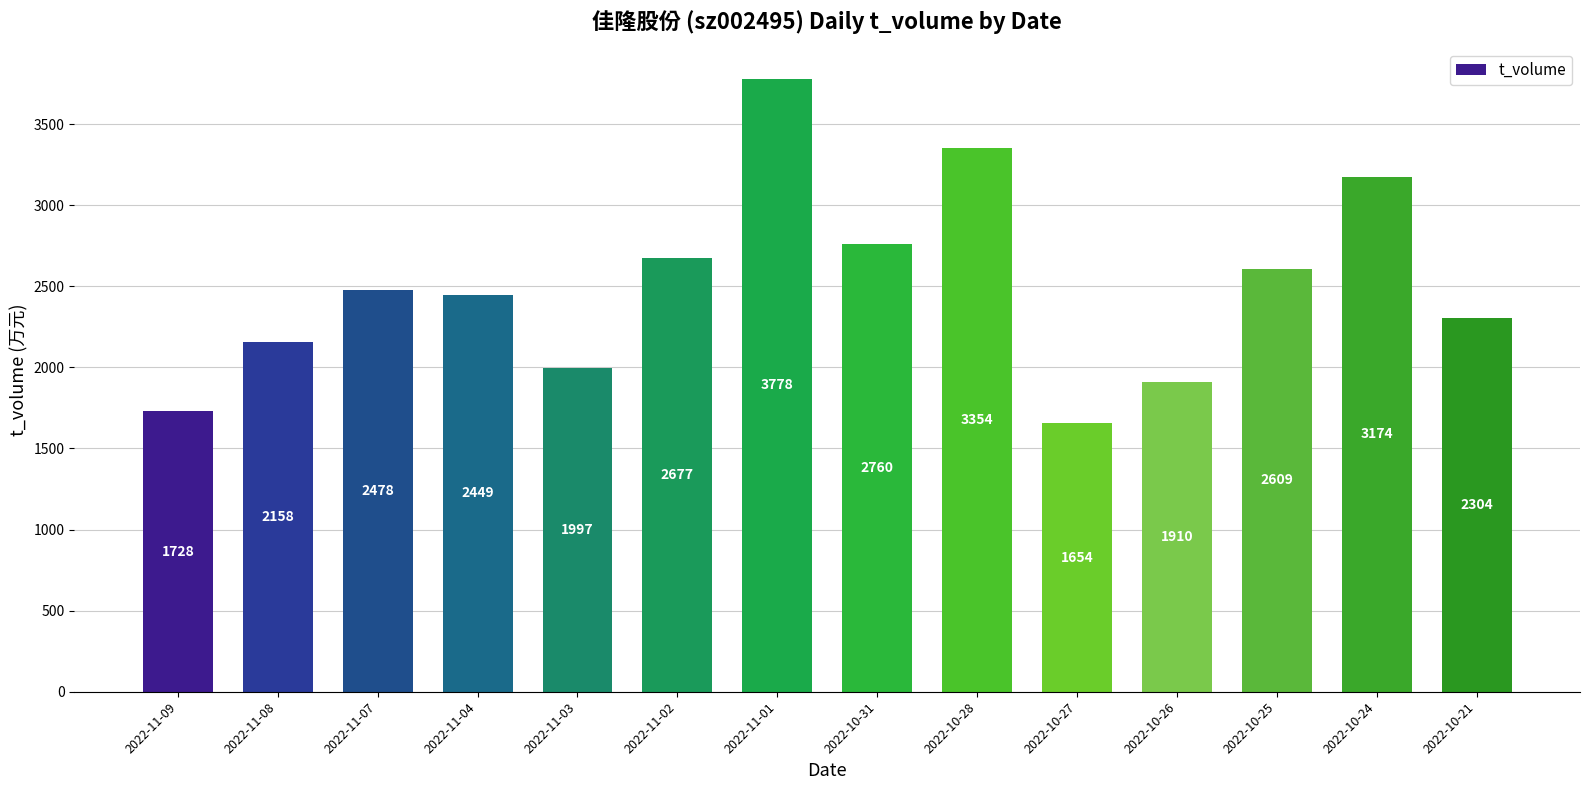

Reading right to left, transcribe all the data shown in this chart.

2304	3174	2609	1910	1654	3354	2760	3778	2677	1997	2449	2478	2158	1728